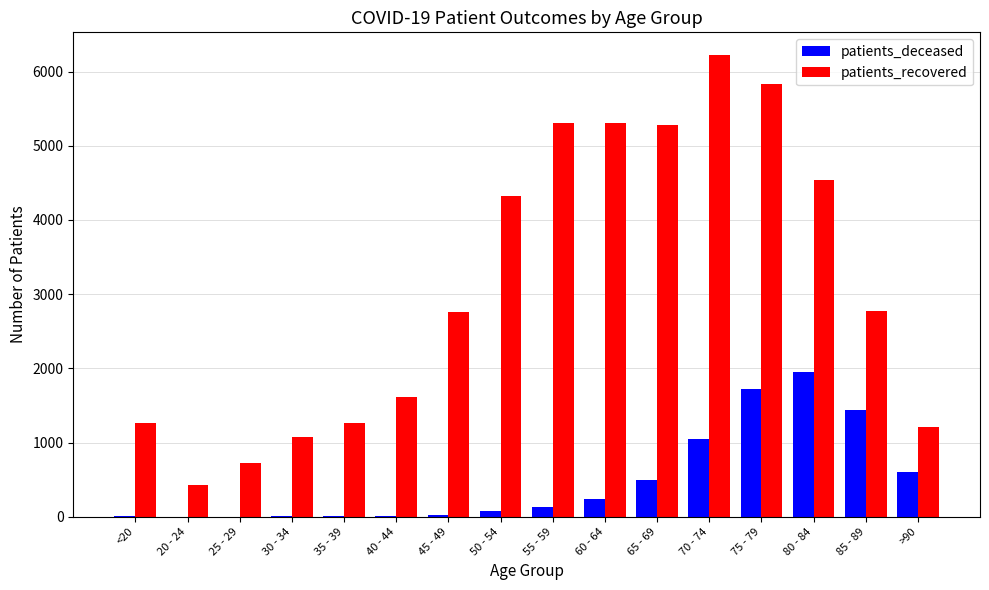

Which series has the largest total across all categories?

patients_recovered